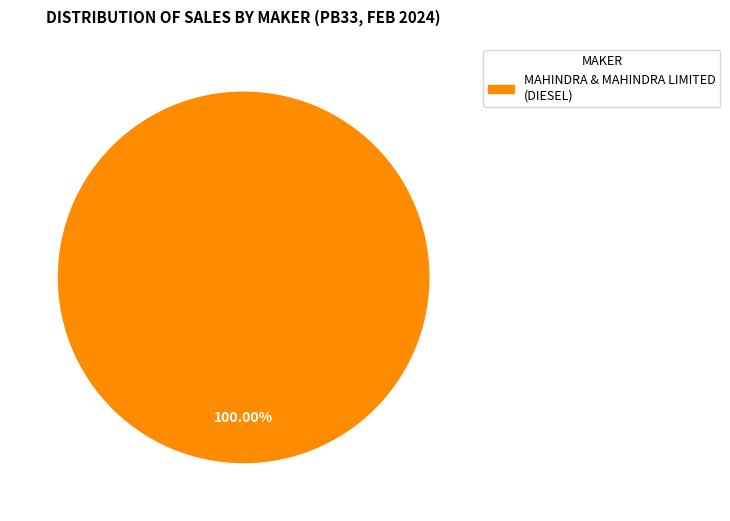

Is there a majority slice in this chart?

Yes